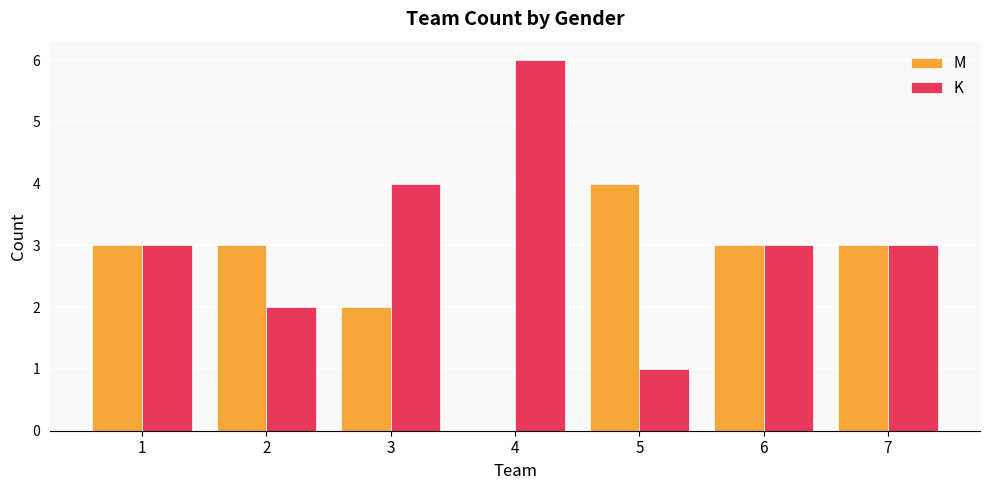

What is the approximate value of K at 7?

3